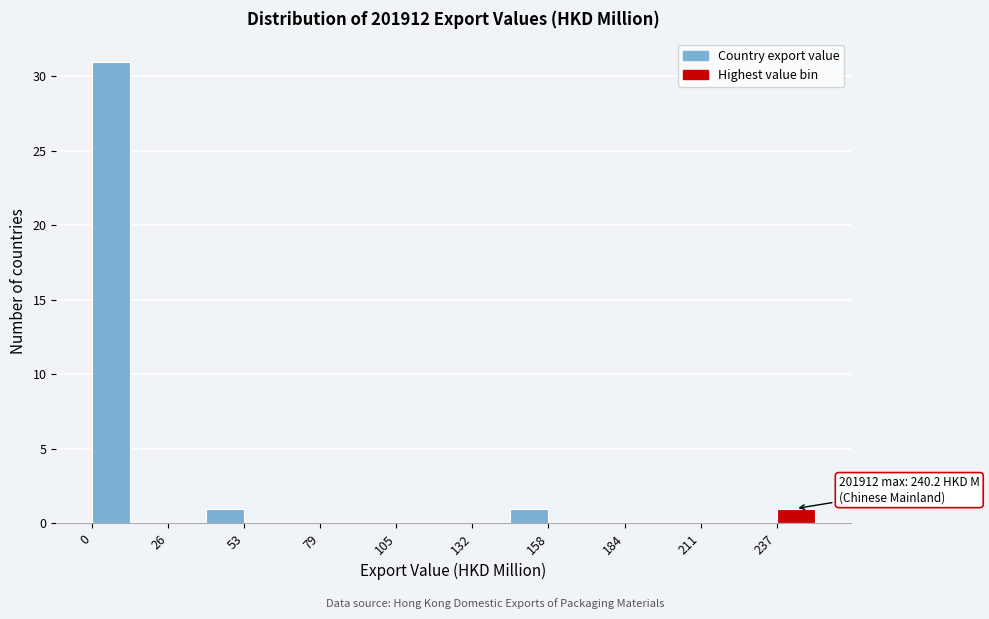

Around what value on the x-axis is the tallest bar? Give the approximate position of its centre, as read against the axis.

5